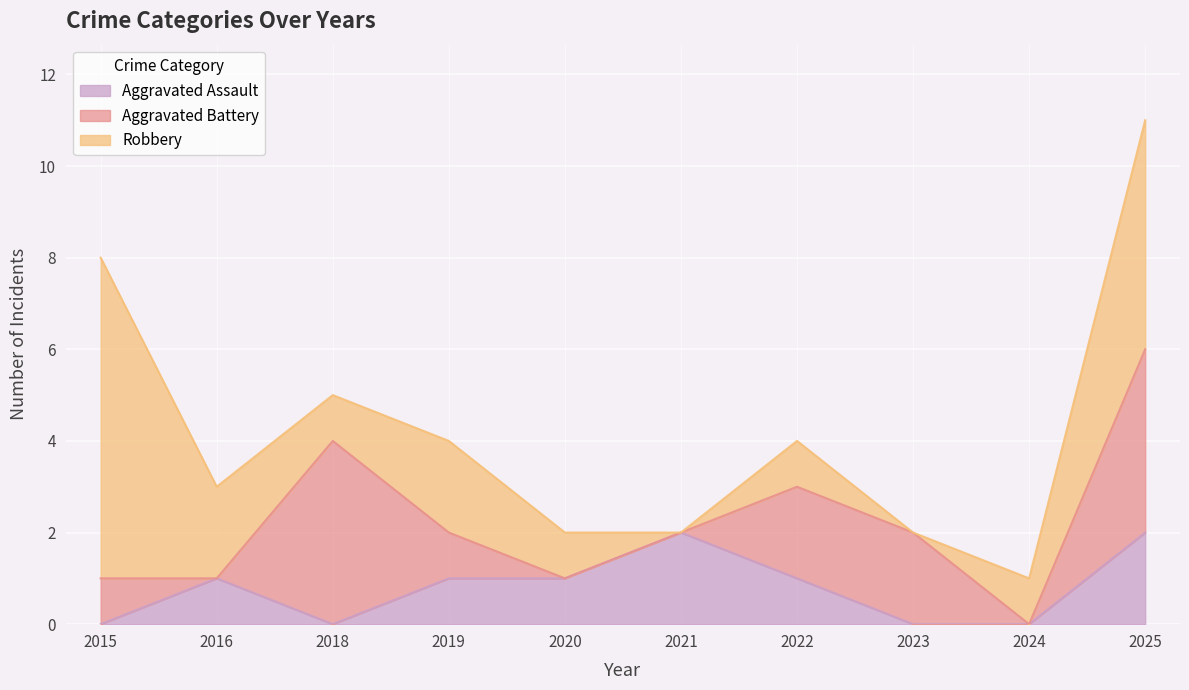

At which category is the sum across all series the highest?

2025